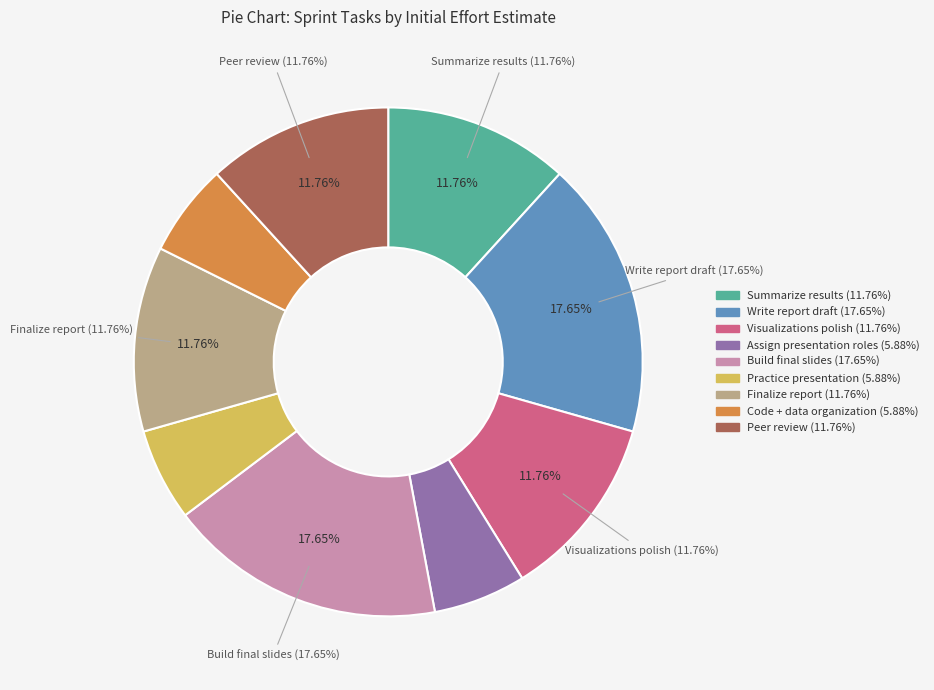

Between Write report draft and Finalize report, which is larger?

Write report draft